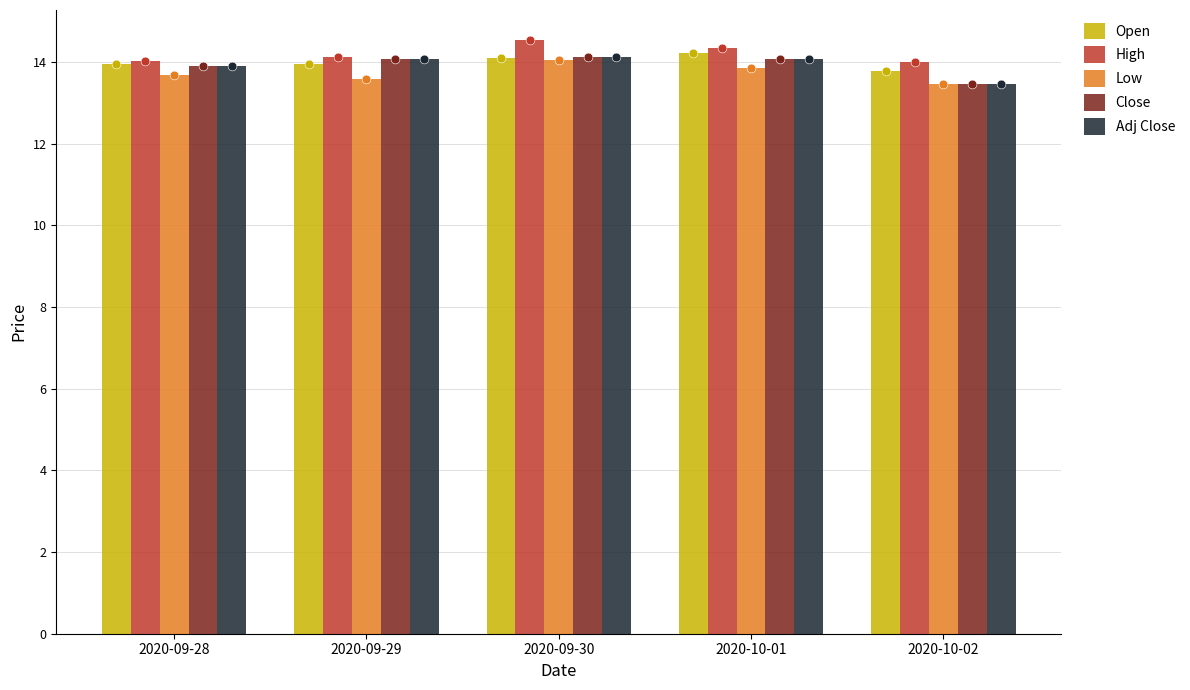

Is the value of Close at 2020-09-29 greater than the value of Adj Close at 2020-09-28?

Yes